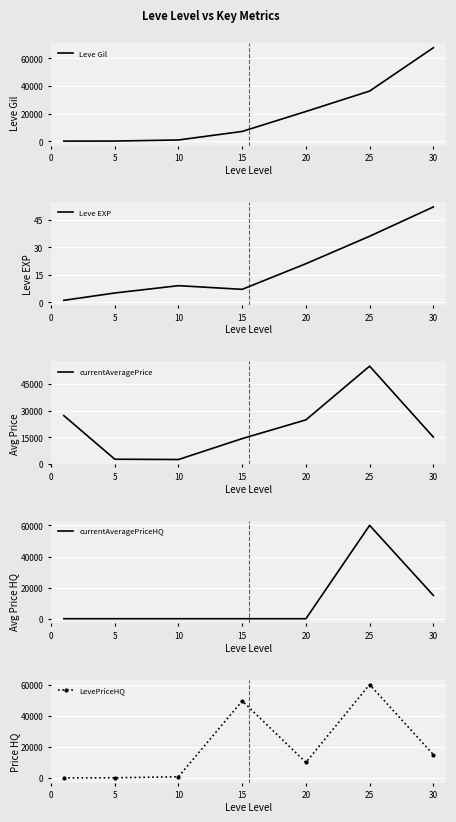

The value of Leve Gil at 20 is 21600. True or false?

True